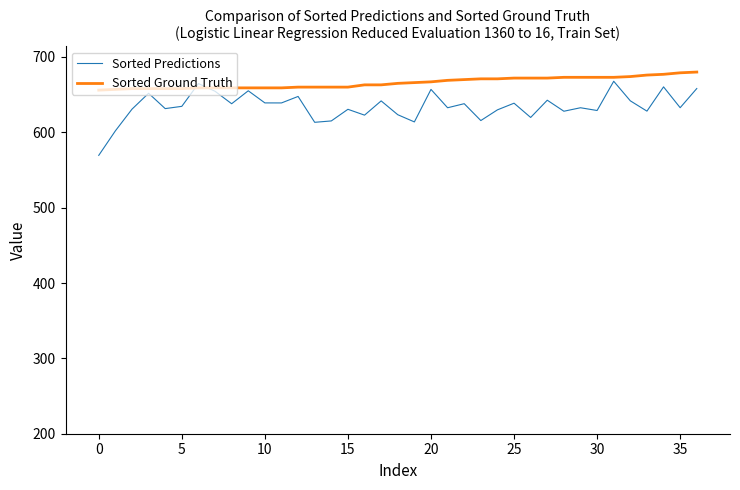

What is the minimum value for Sorted Predictions?

569.5